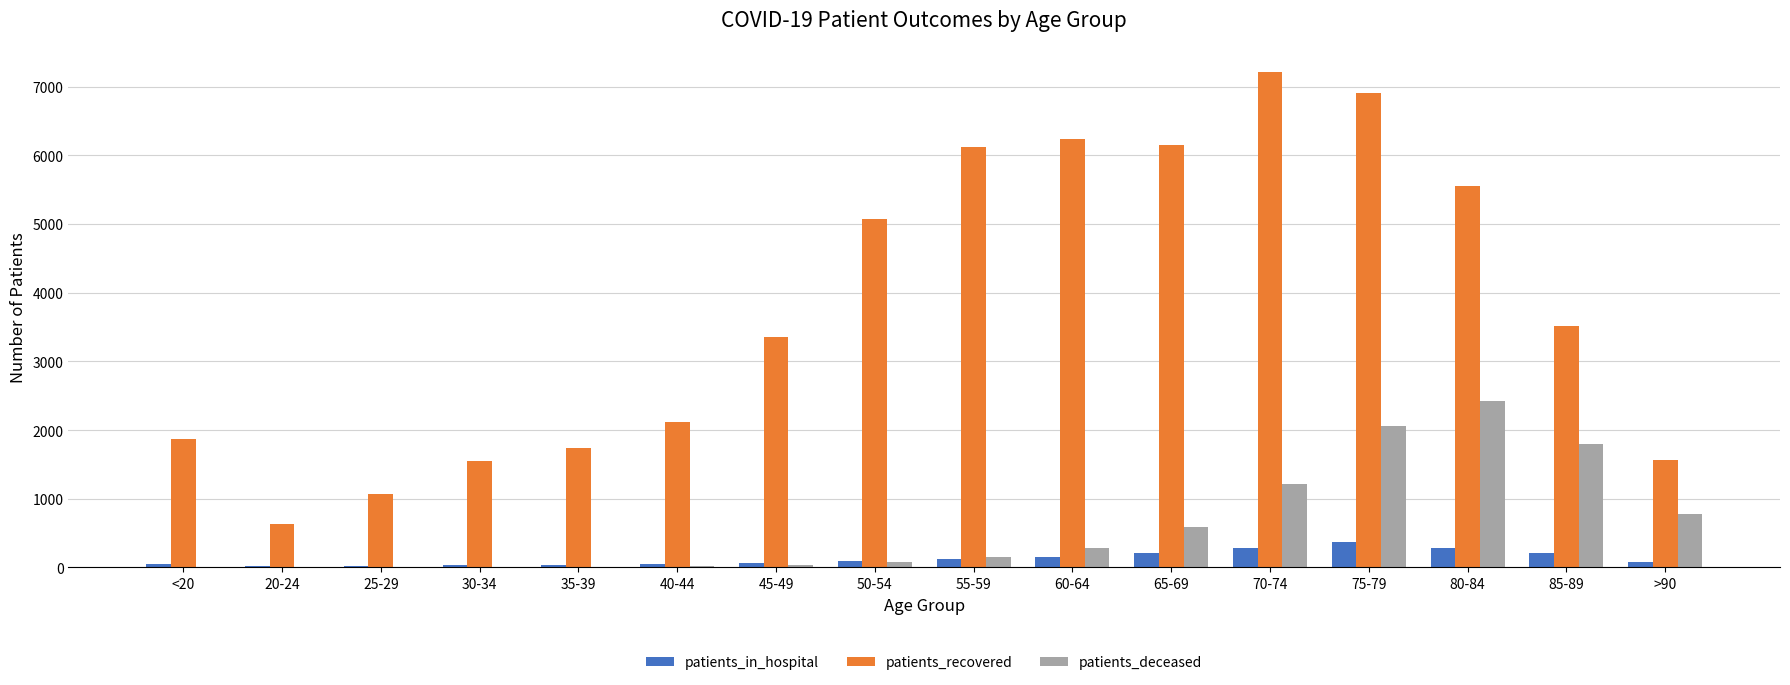

Which category has the highest value across all series?

70-74